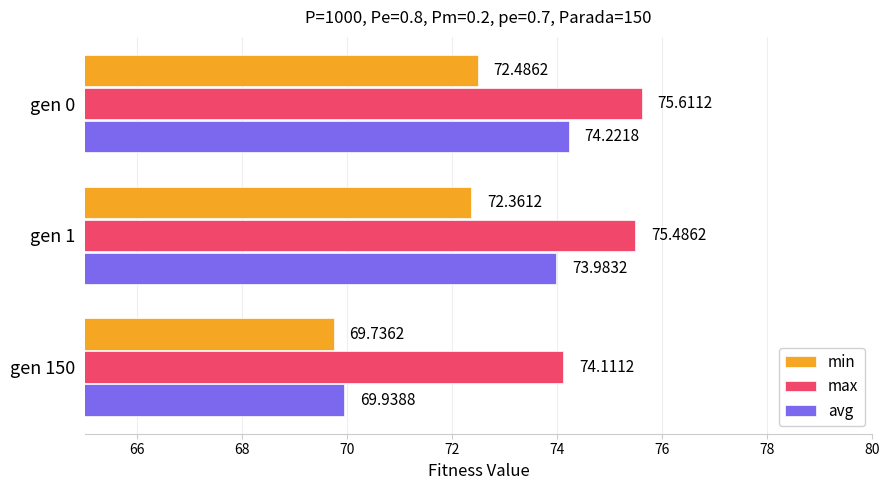

What is the difference between the maximum and minimum values in the max series?

1.5